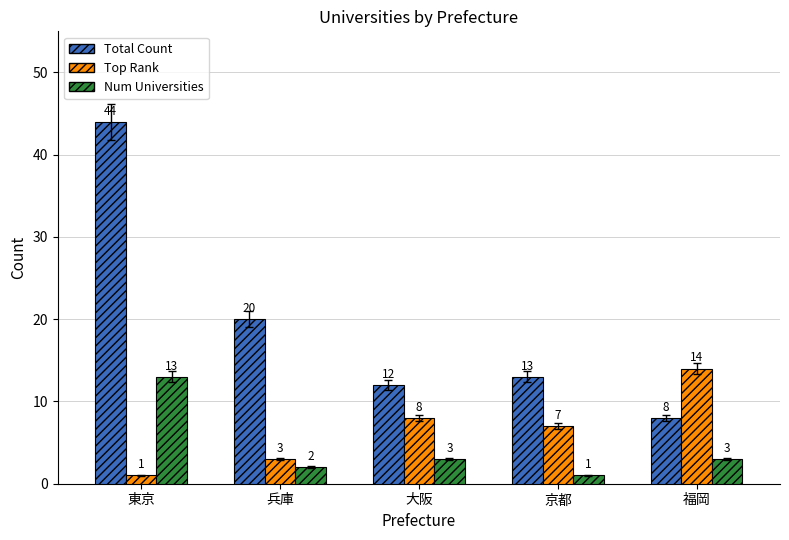

What are all the series names shown in the legend?

Total Count, Top Rank, Num Universities